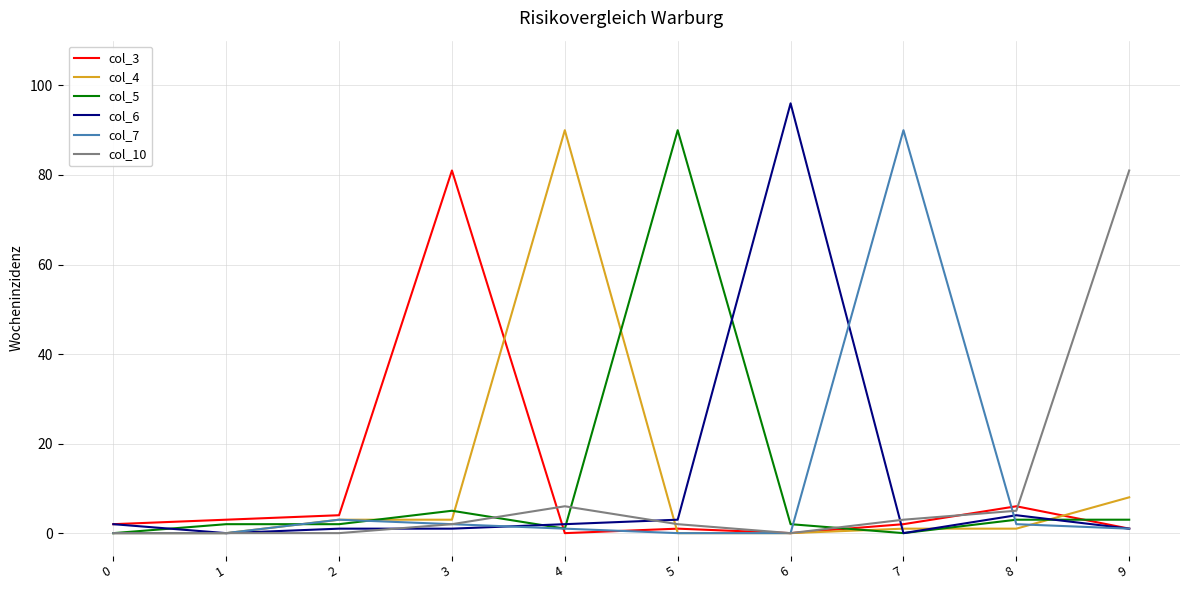

Is the value of col_7 at 7 greater than the value of col_5 at 7?

Yes